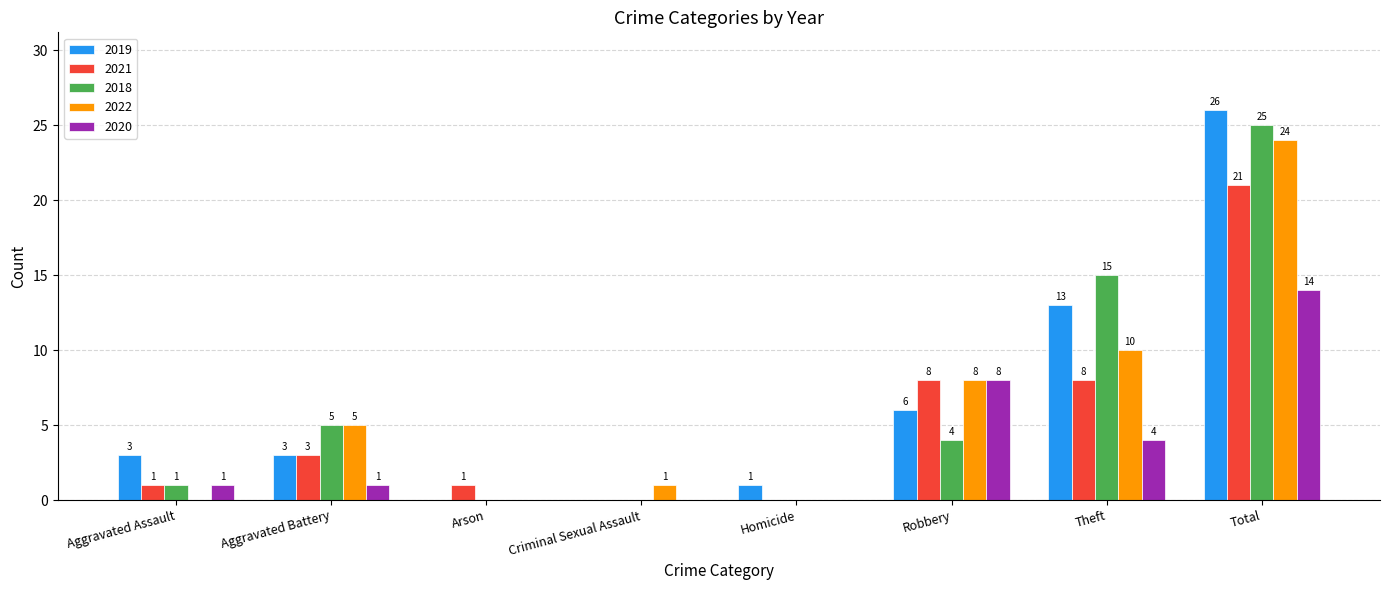

At which category does the chart reach its peak across all series?

Total